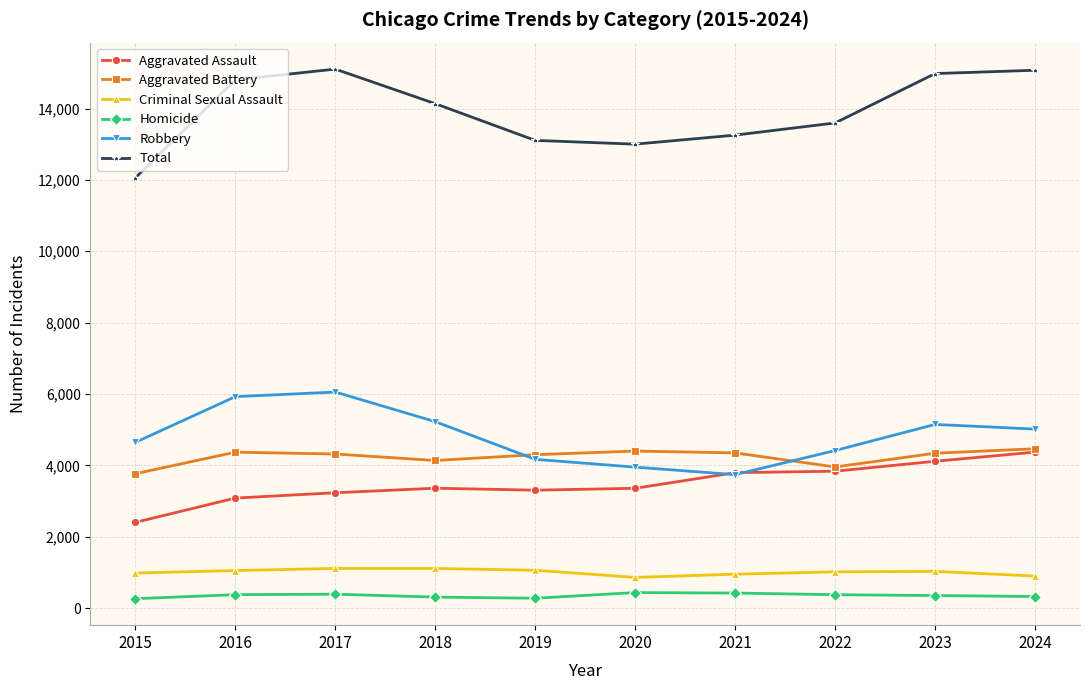

What is the value of the Criminal Sexual Assault point at the 10th from the left?

897